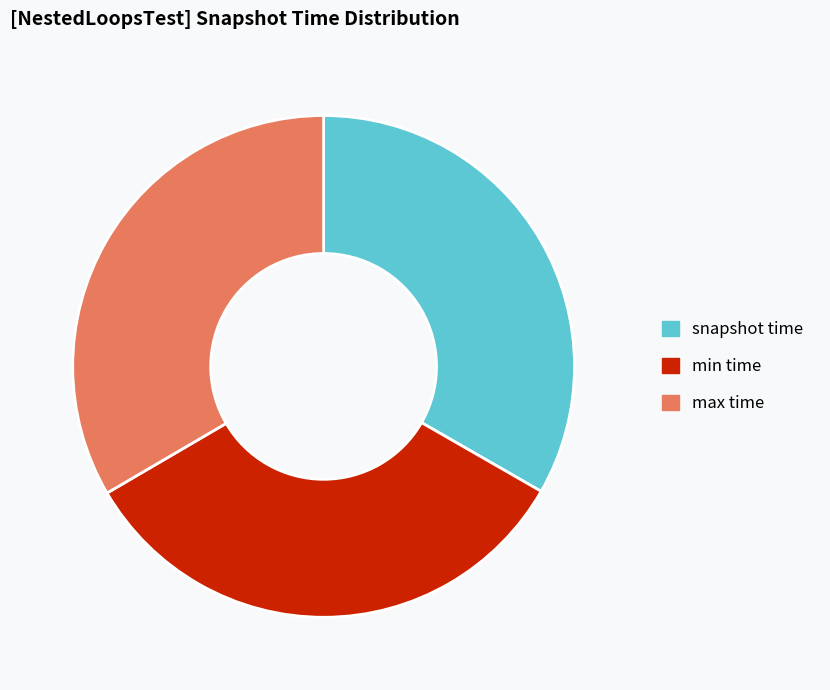

Is the sum of min time and snapshot time greater than half?

Yes